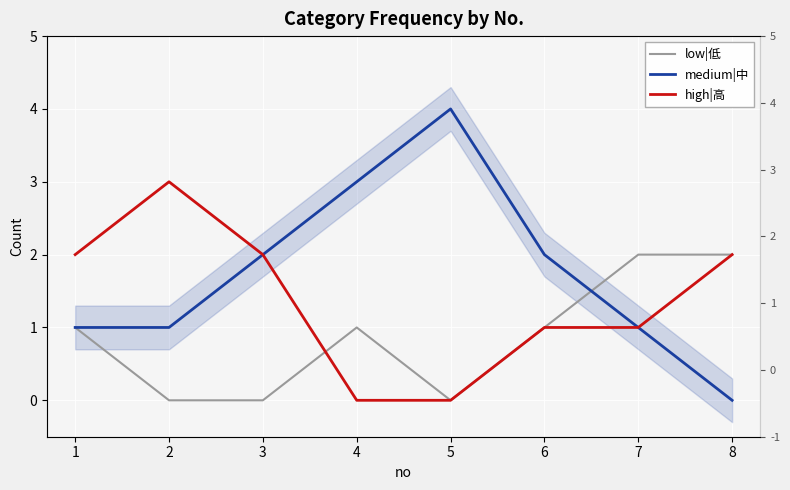

What is the spread (max minus min) of values at 7?

1